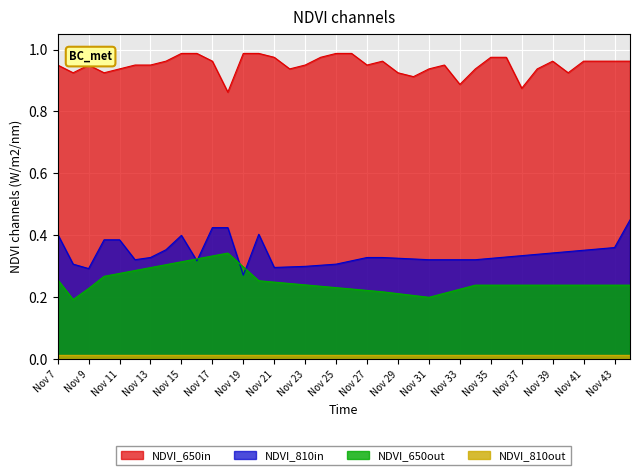

Reading left to right, what are all the values shown in this chart?

col_3: 0.4	0.3	0.3	0.4	0.4	0.3	0.3	0.4	0.4	0.3	0.4	0.4	0.3	0.4	0.3	0.3	0.3	0.3	0.3	0.3	0.3	0.3	0.3	0.3	0.3	0.3	0.3	0.3	0.3	0.3	0.3	0.3	0.3	0.3	0.4	0.4	0.4	0.5
col_1: 1.0	0.9	1.0	0.9	0.9	1.0	1.0	1.0	1.0	1.0	1.0	0.9	1.0	1.0	1.0	0.9	1.0	1.0	1.0	1.0	1.0	1.0	0.9	0.9	0.9	1.0	0.9	0.9	1.0	1.0	0.9	0.9	1.0	0.9	1.0	1.0	1.0	1.0
col_4: 0.3	0.2	0.2	0.3	0.3	0.3	0.3	0.3	0.3	0.3	0.3	0.3	0.3	0.3	0.2	0.2	0.2	0.2	0.2	0.2	0.2	0.2	0.2	0.2	0.2	0.2	0.2	0.2	0.2	0.2	0.2	0.2	0.2	0.2	0.2	0.2	0.2	0.2